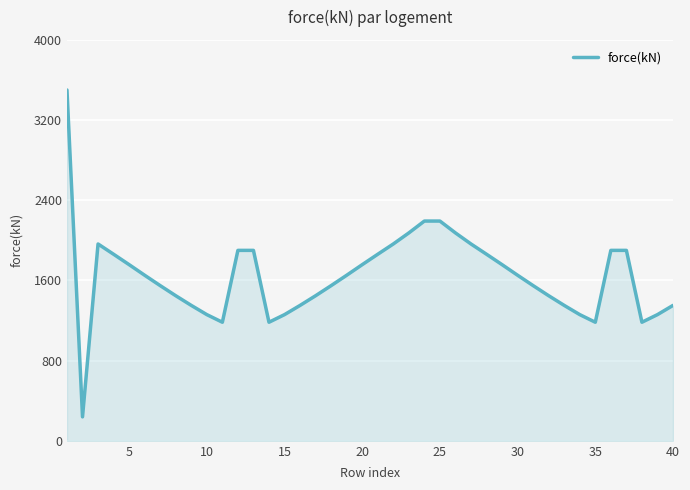

What is the greatest value displayed?

3500.0